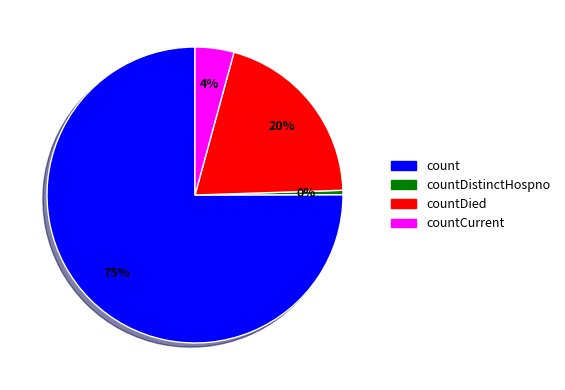

To the nearest percent, what is the average slice percentage?

25%